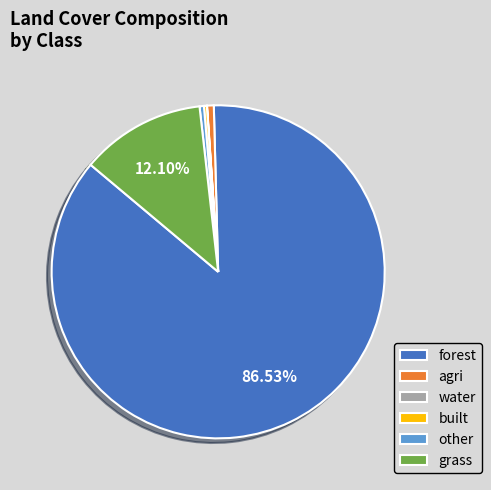

What is the largest slice in the pie chart?

forest